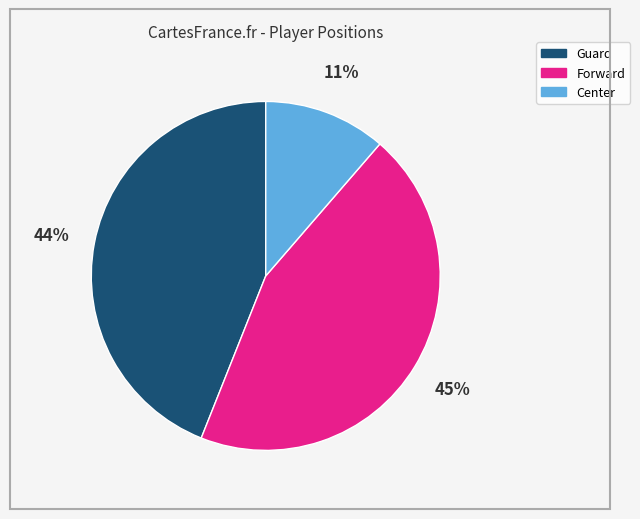

To the nearest percent, what is the average slice percentage?

33%